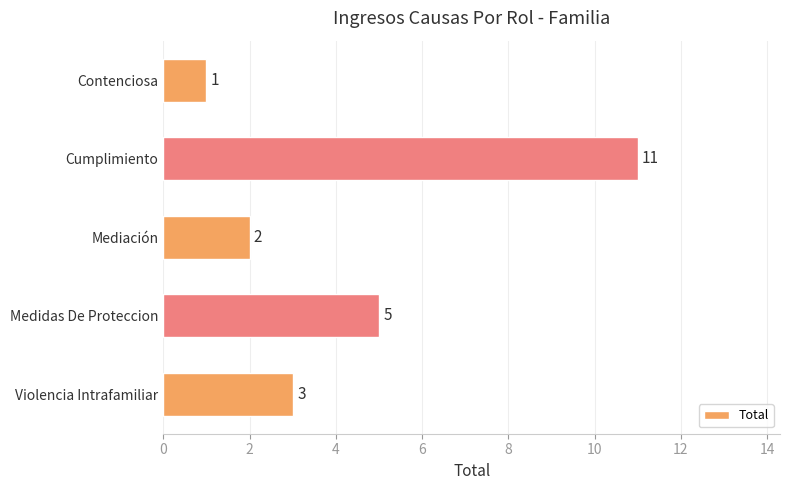

What is the label of the 1st bar from the top?

Contenciosa